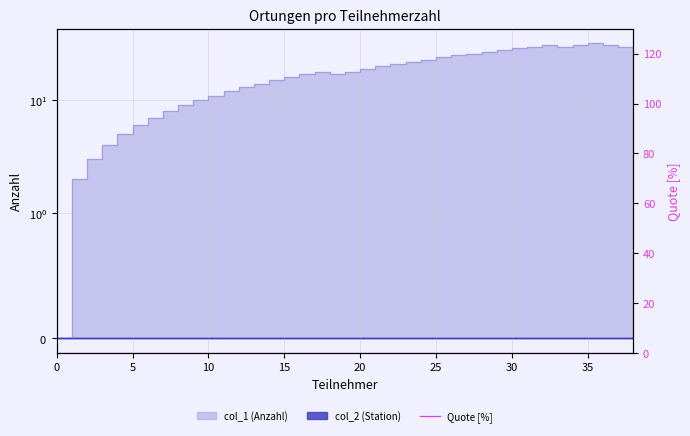

Reading right to left, extract all data points from this chart.

29	30	31	32	31	30	31	30	29	28	27	26	25	24	23	22	21	20	19	18	17	18	17	16	15	14	13	12	11	10	9	8	7	6	5	4	3	2	0